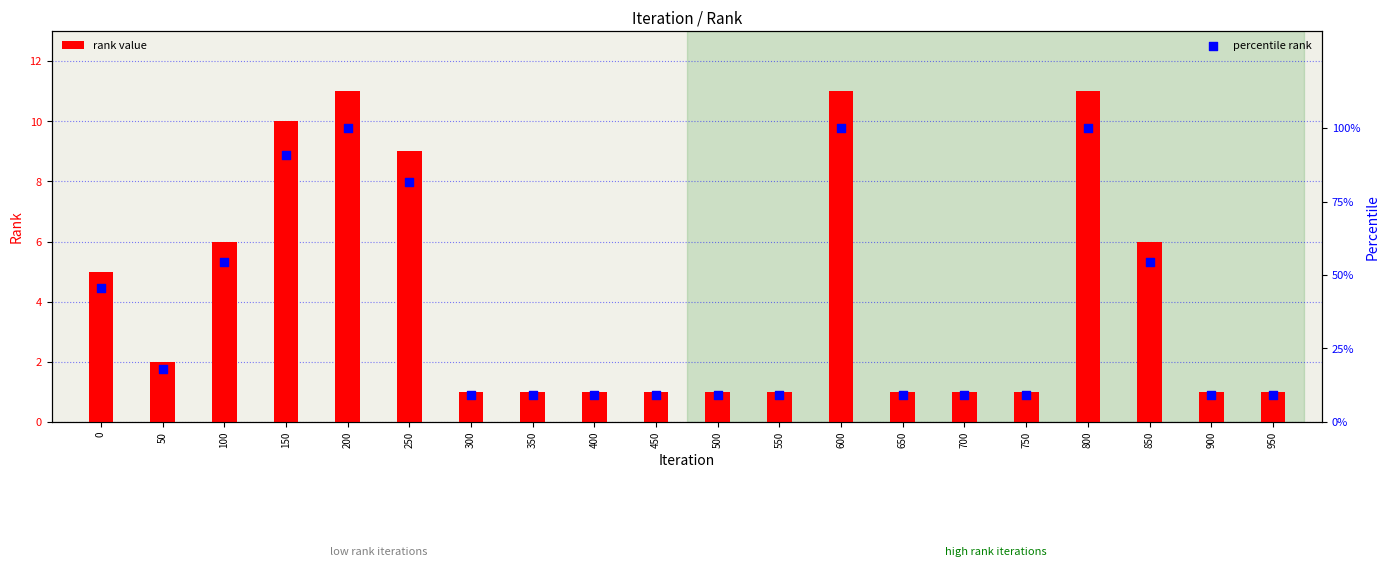

Which series reaches the minimum Y coordinate?

rank value